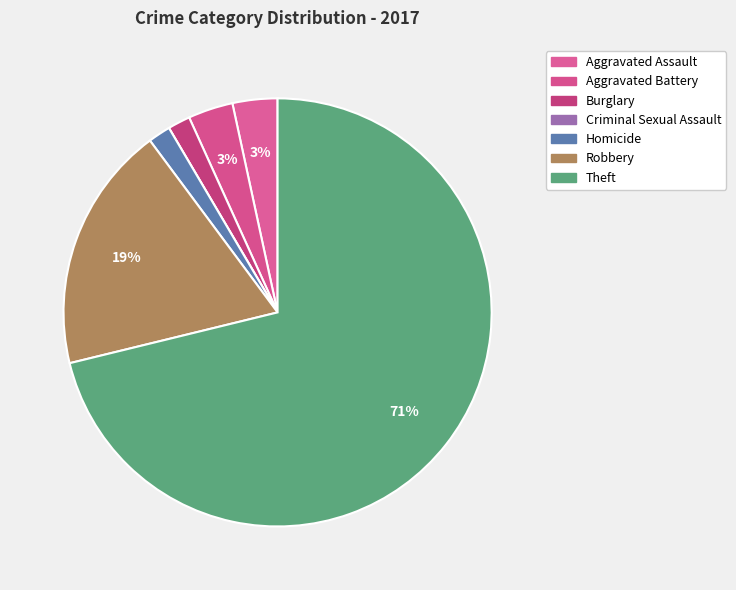

Which slice is the smallest?

Criminal Sexual Assault